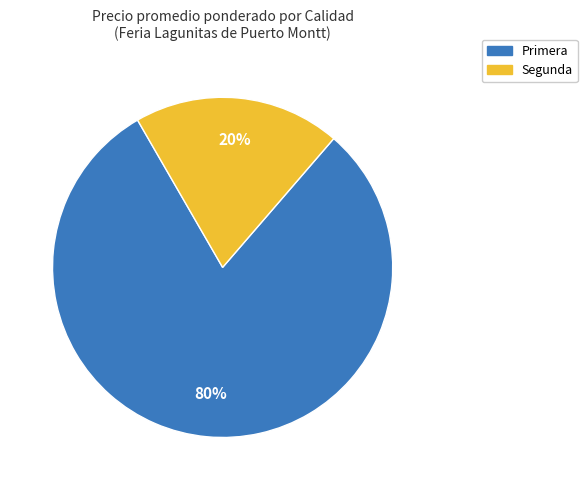

What percentage is the Primera slice, to the nearest percent?

80%